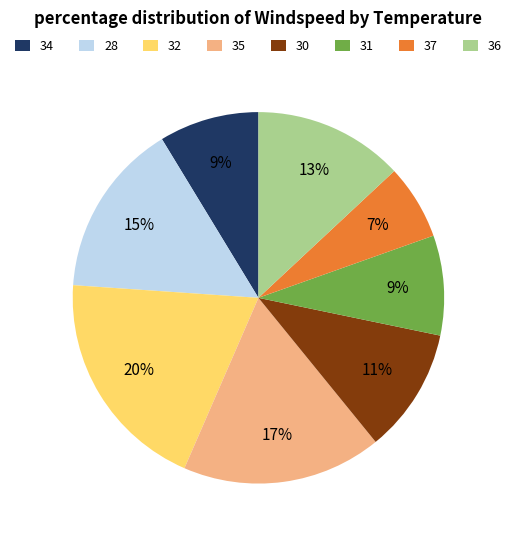

Which slice is the largest?

32